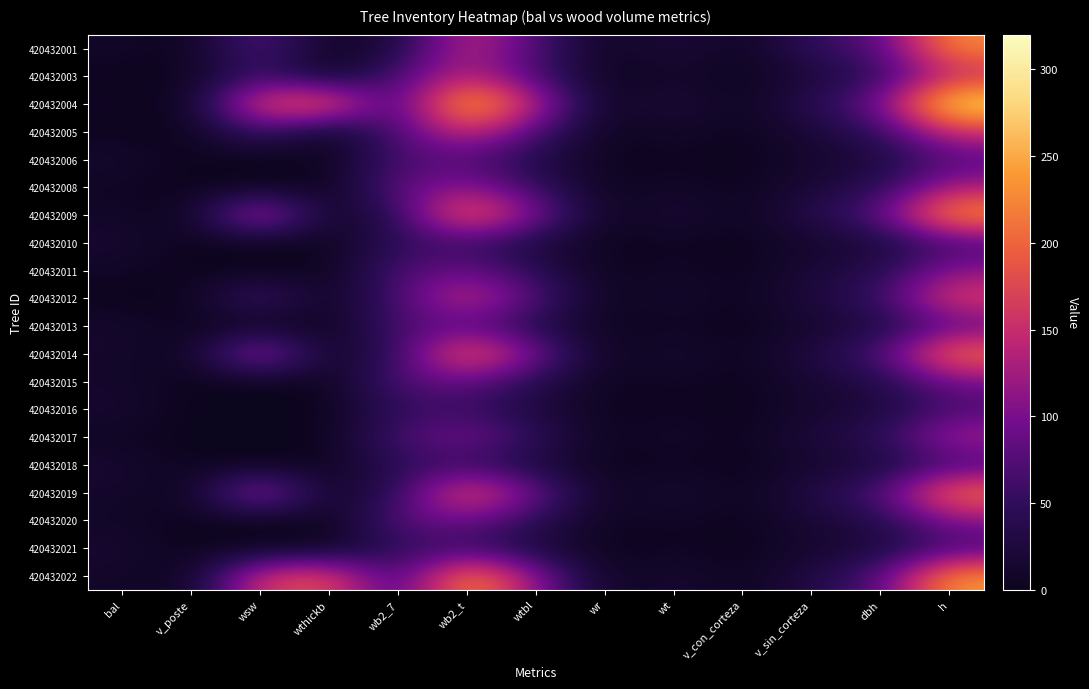

List the series in order of their peak value, lowest first.

420432018, 420432010, 420432021, 420432016, 420432006, 420432013, 420432015, 420432020, 420432011, 420432008, 420432017, 420432003, 420432005, 420432012, 420432014, 420432019, 420432001, 420432022, 420432009, 420432004